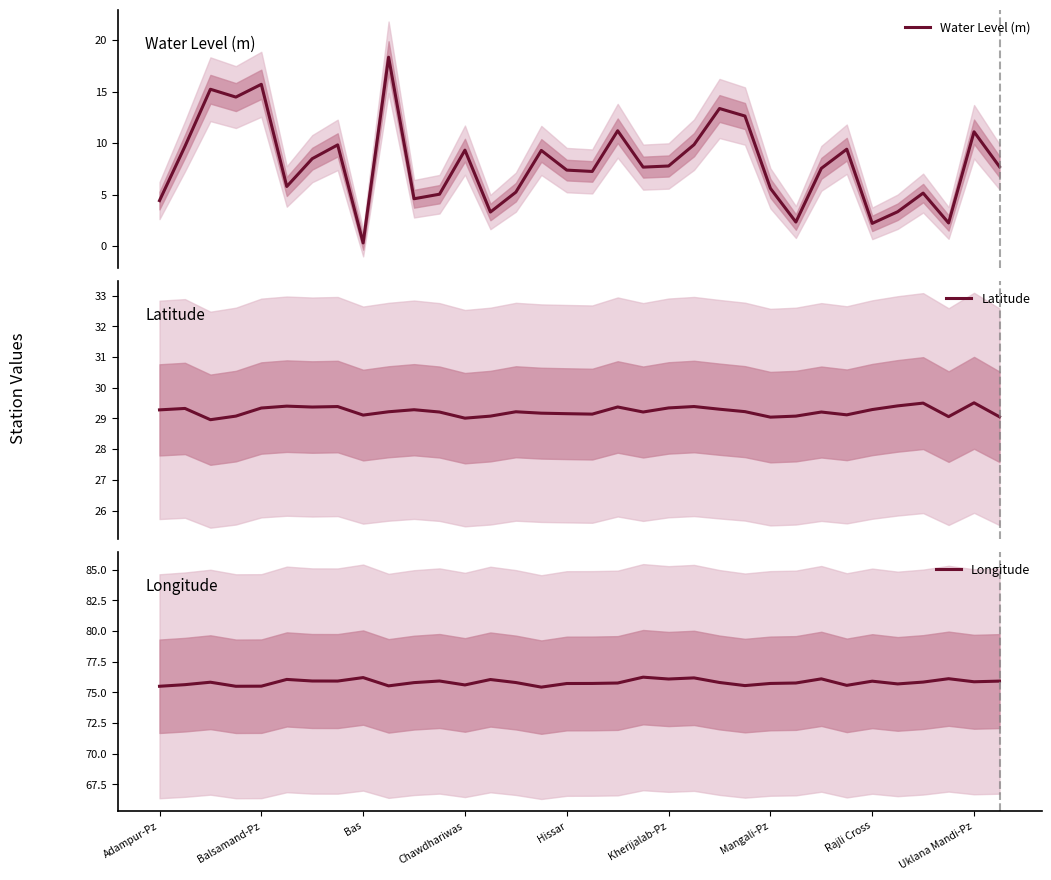

At how many categories does at least one series exceed 38?

34